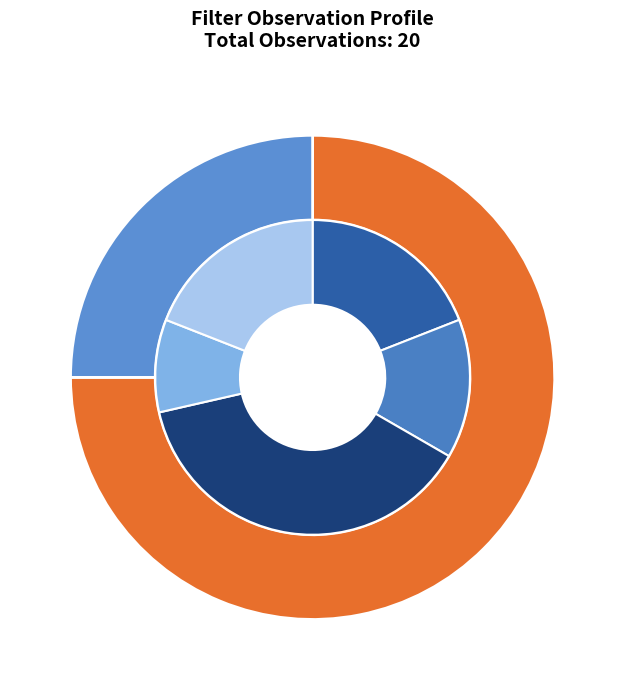

Rank the categories by value from highest to lowest.

c, o